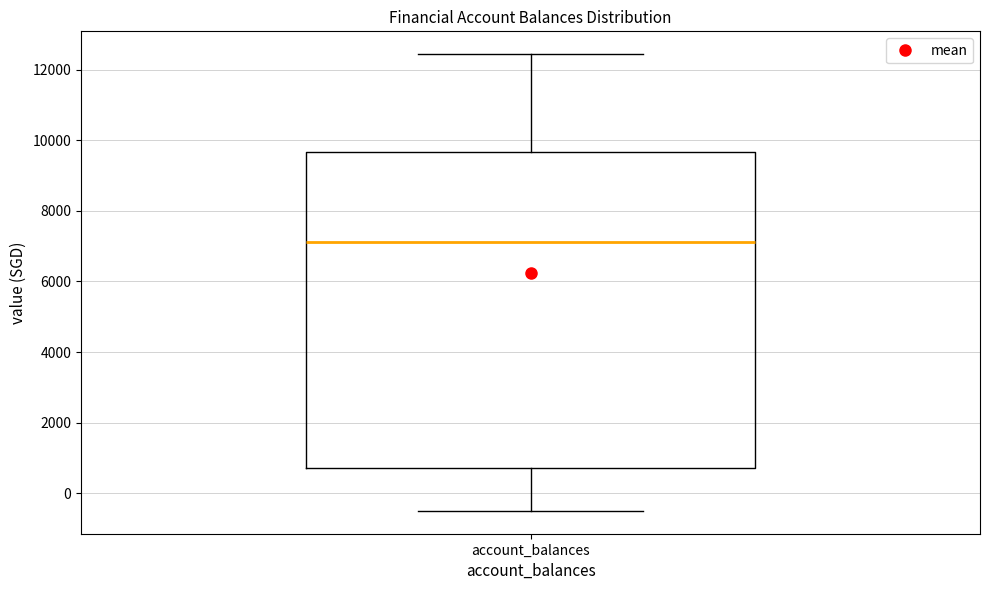

Where is the upper edge of the box for account_balances on the y-axis? The values are not printed on the chart, so give them approximately, as read against the axis.

9600